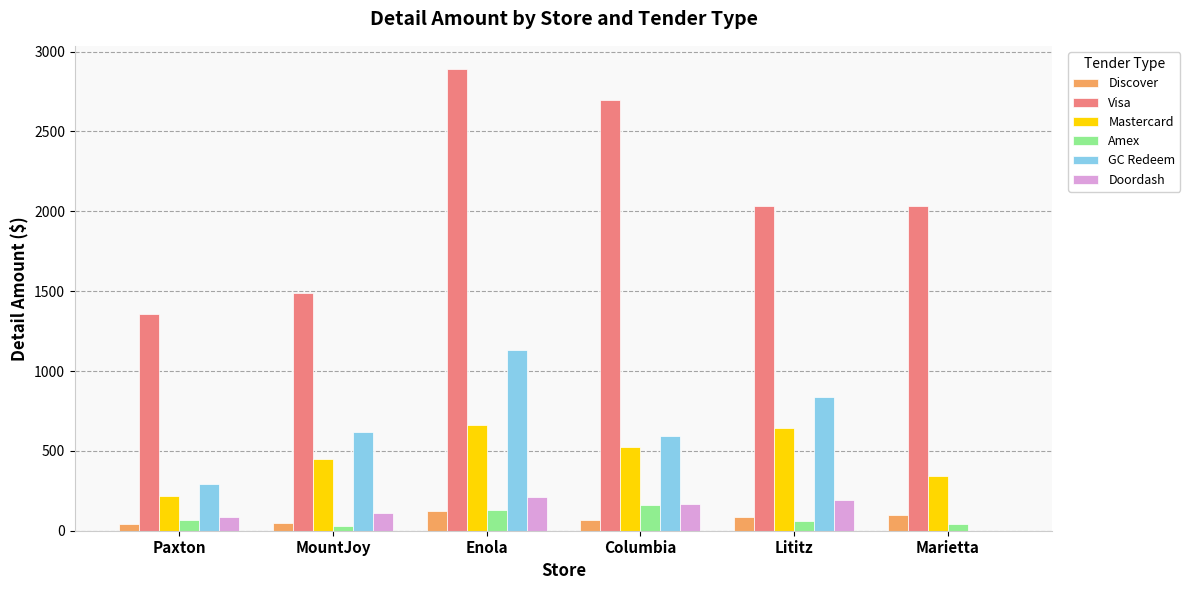

How many groups of bars are there?

6